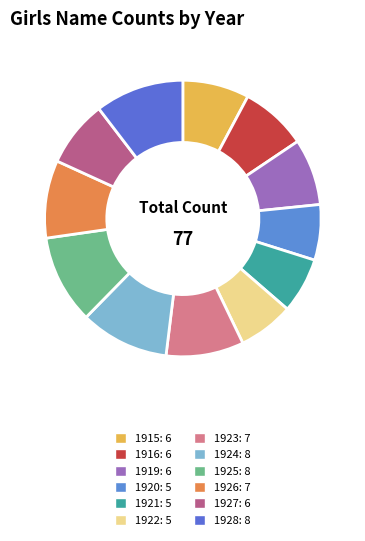

Count the number of slices in the pie.

12